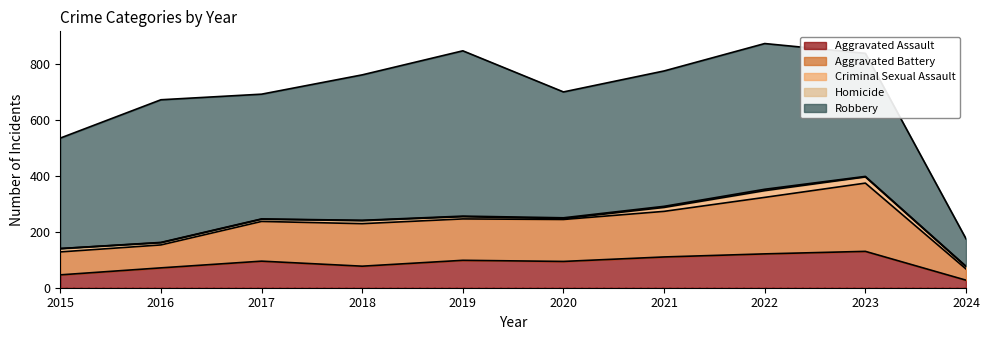

Between 2018 and 2024, which series saw the biggest shift?

Robbery